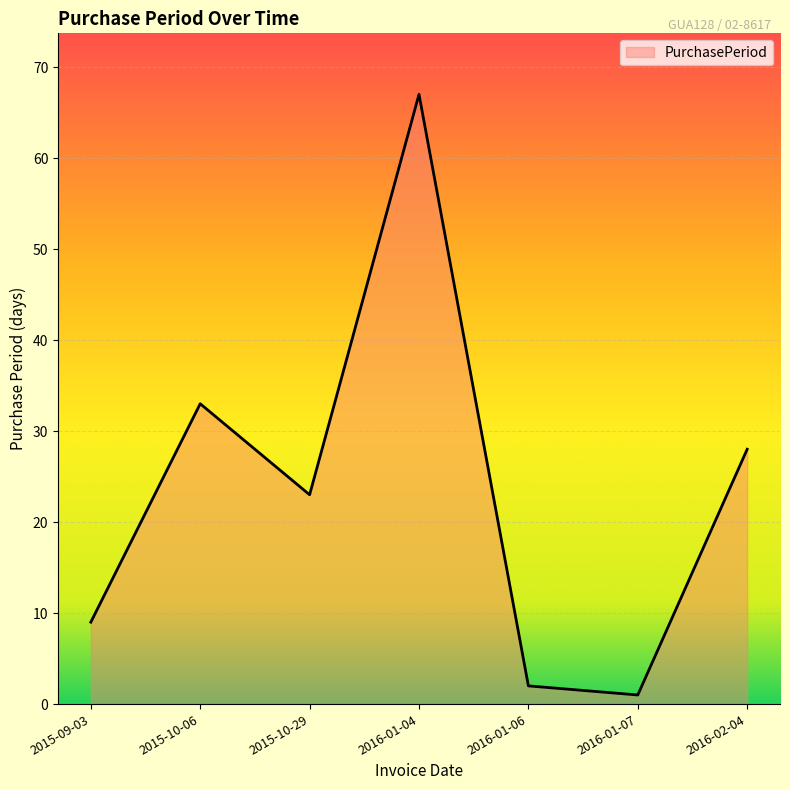

At which label does the data first exceed 23?

2015-10-06